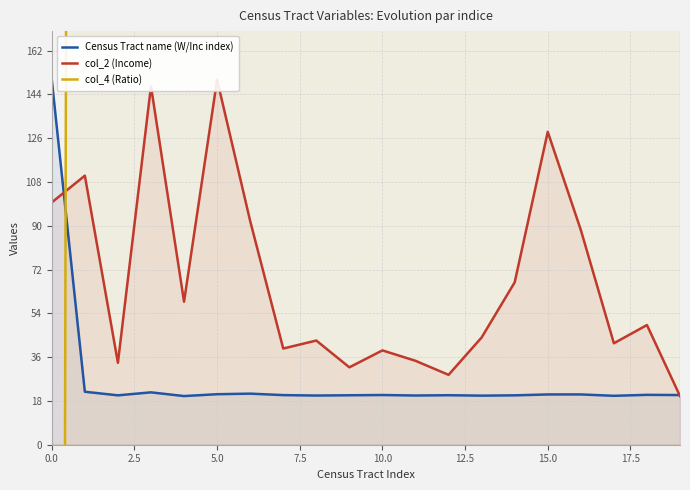

How many positive values does the col_4 (Ratio) series have?

19